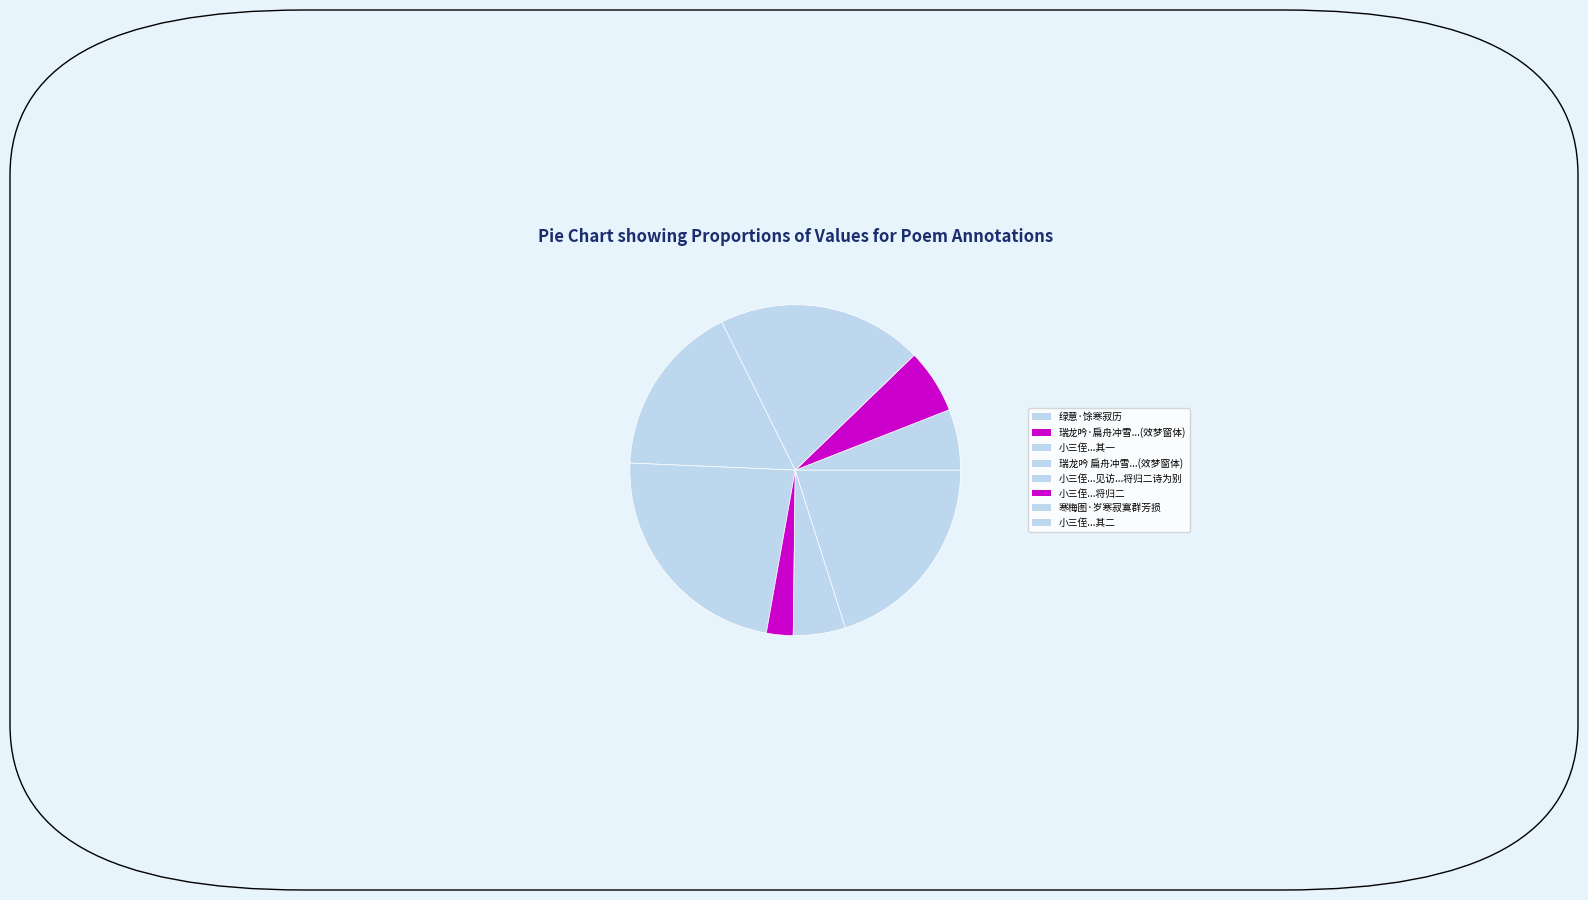

How many segments does this pie chart have?

8